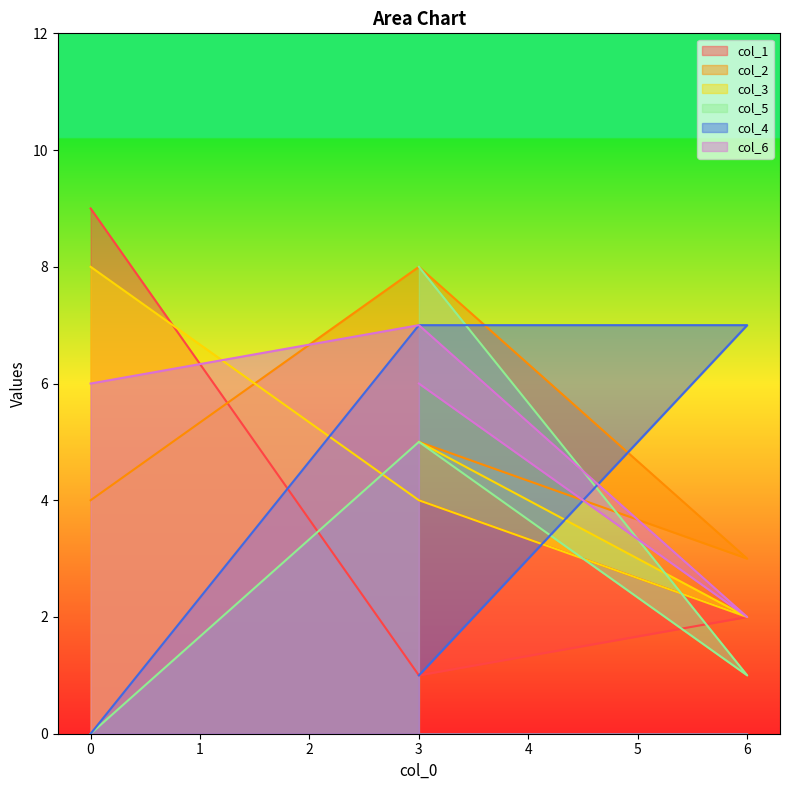

True or false: col_4 and col_5 cross at least once.

True